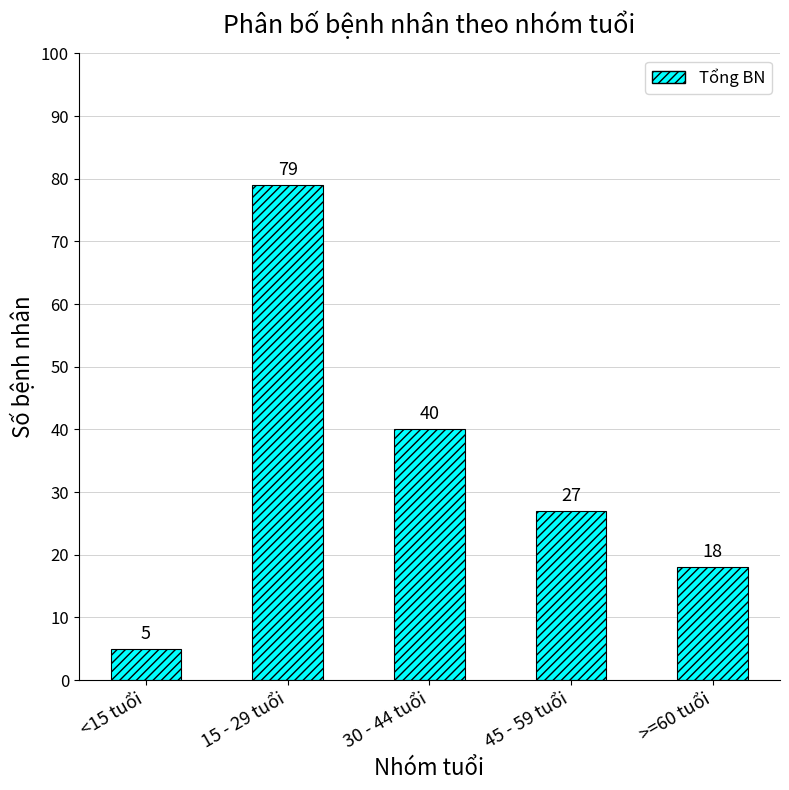

Rank the categories by value from lowest to highest.

<15 tuổi, >=60 tuổi, 45 - 59 tuổi, 30 - 44 tuổi, 15 - 29 tuổi